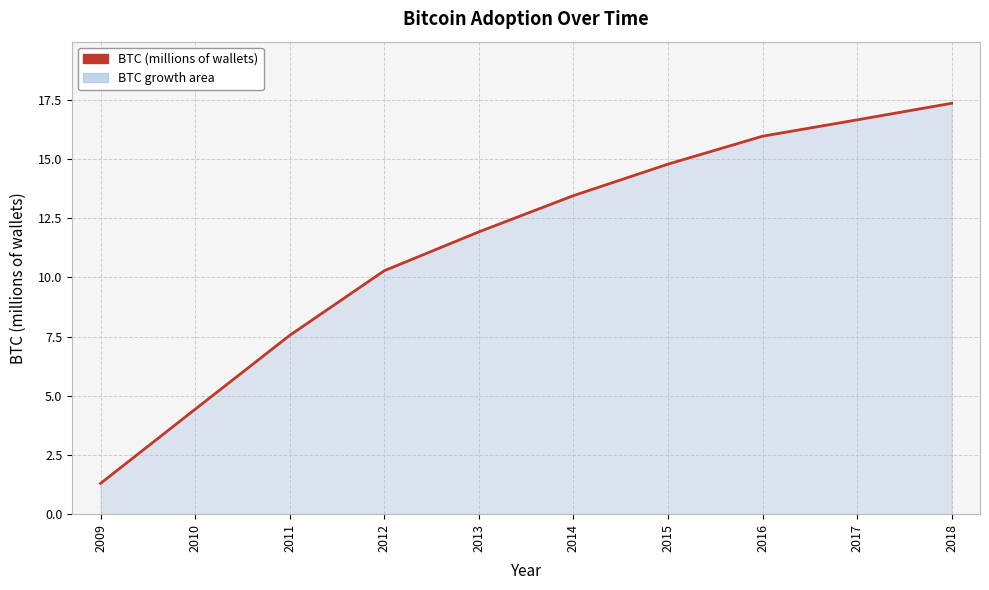

How many lines are shown in the chart?

1